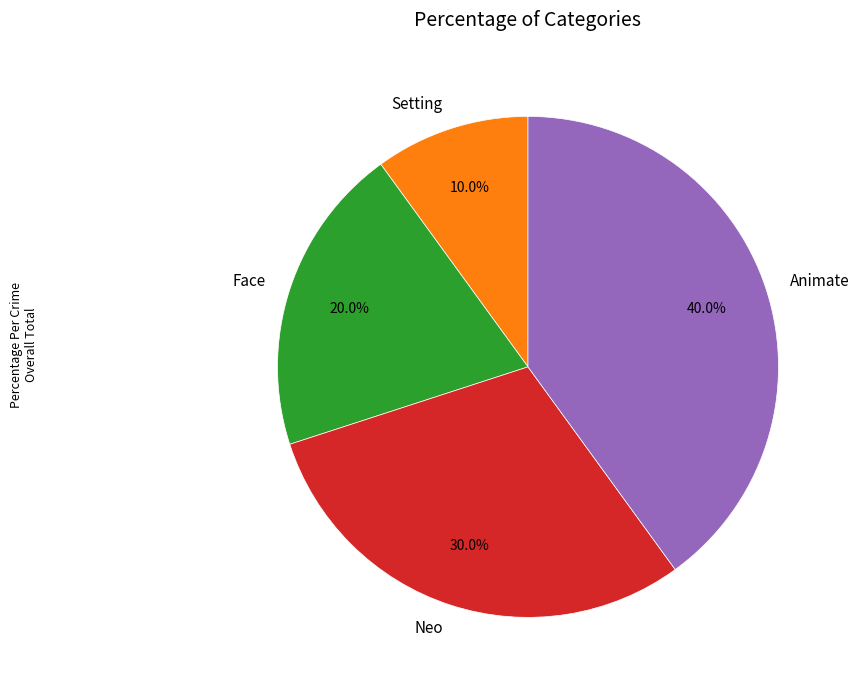

Between Animate and Setting, which is larger?

Animate